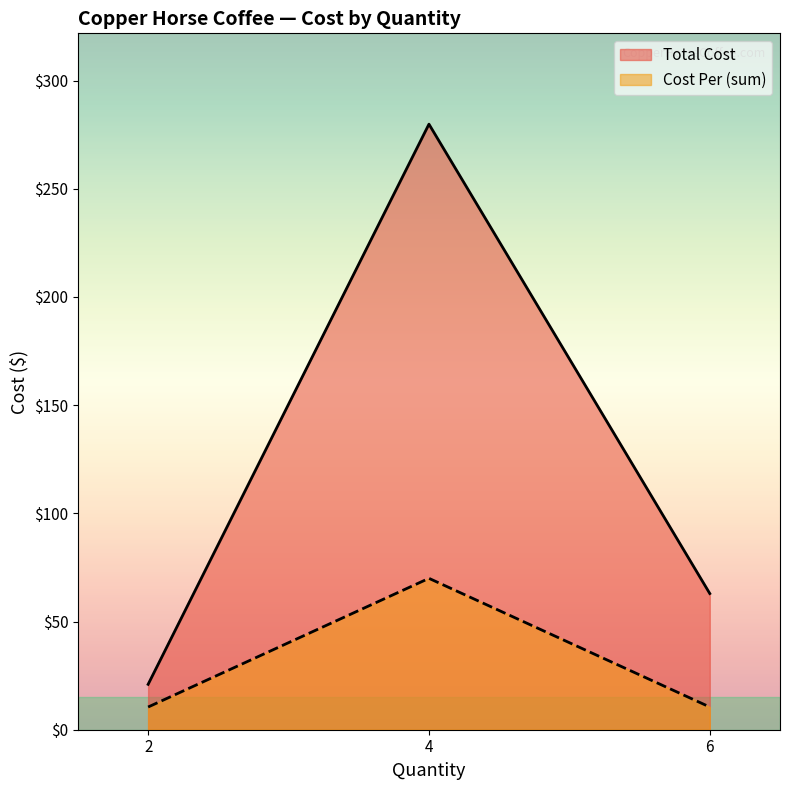

True or false: Total Cost has more than 2 points higher than both neighbors.

False